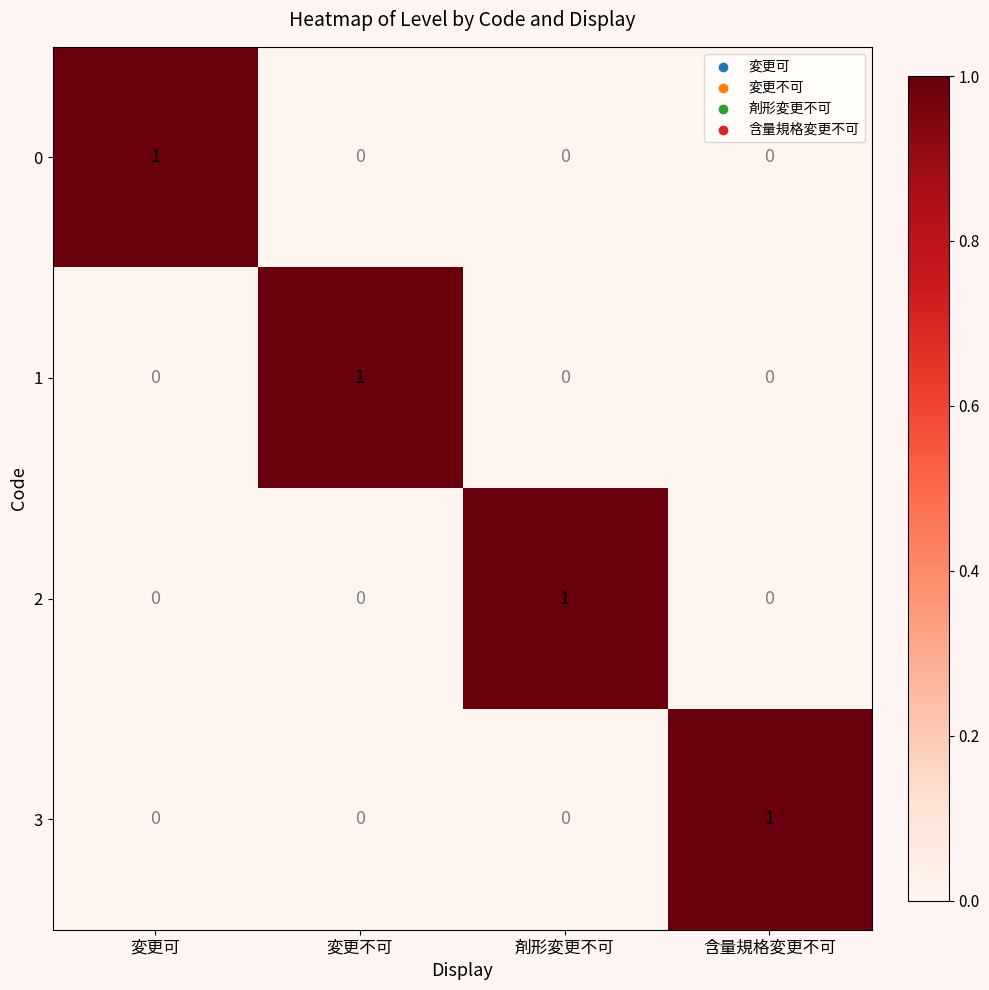

The value of 3 at 変更可 is 0. True or false?

True